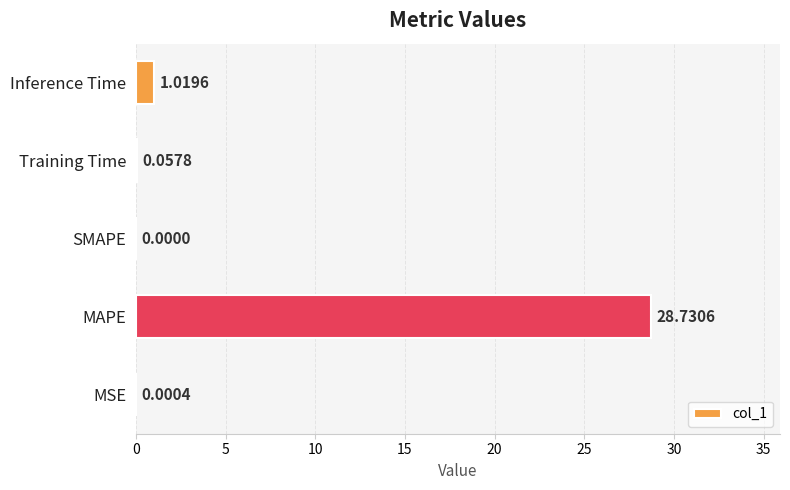

Are the bars grouped side by side (vs. stacked)?

No